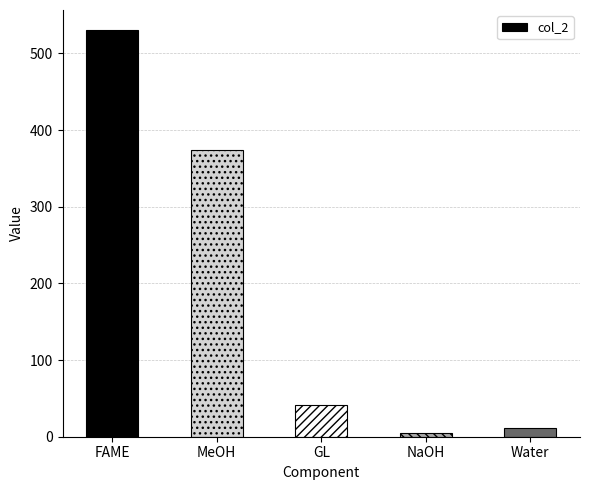

What is the maximum value shown in the chart?

530.0